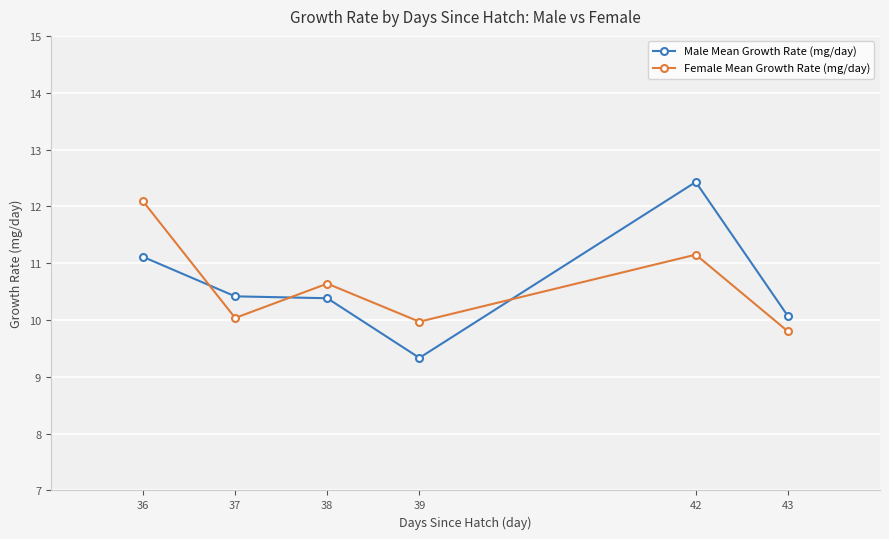

How many interior local peaks does the Female Mean Growth Rate (mg/day) series have?

2